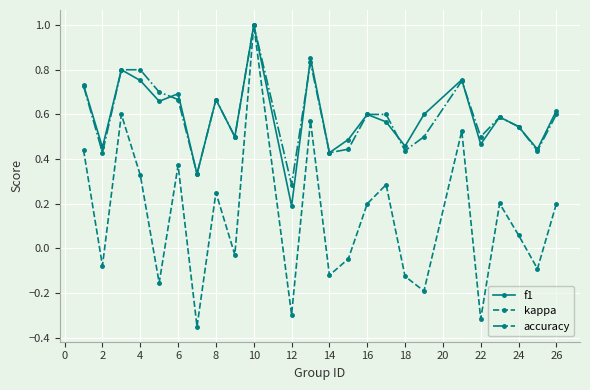

What is the maximum value shown in the chart?

1.0